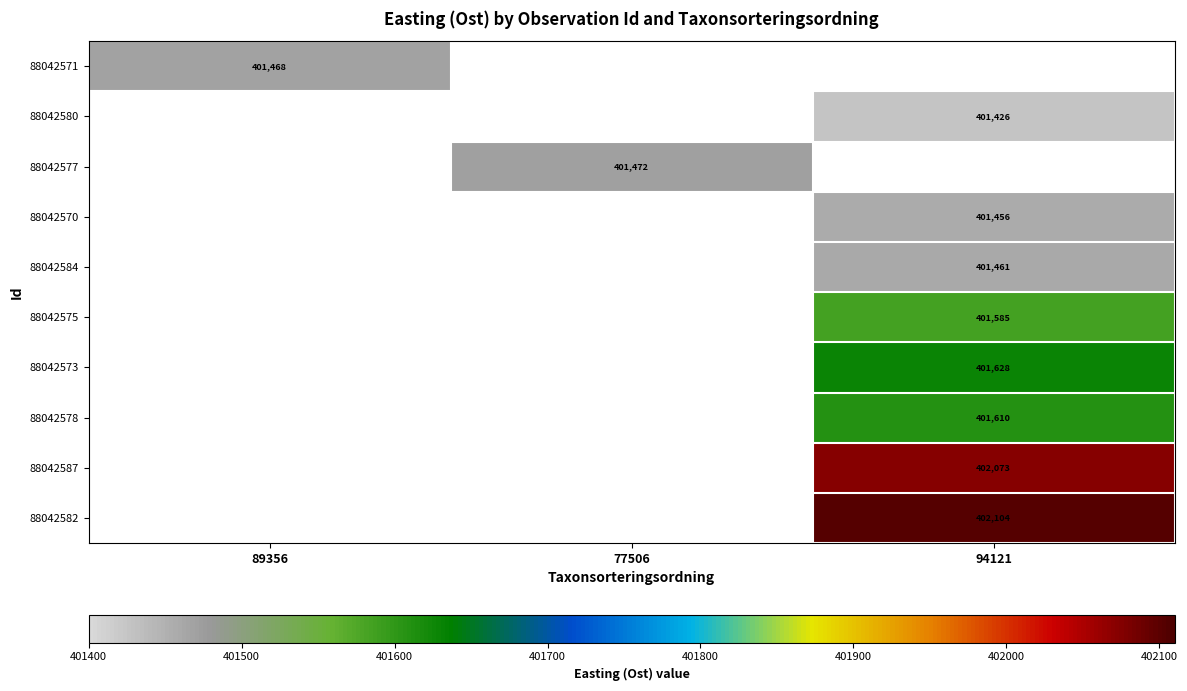

How many distinct data groups are displayed?

10